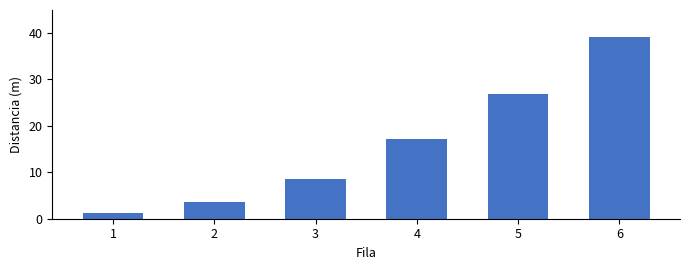

Are the bars grouped side by side (vs. stacked)?

No